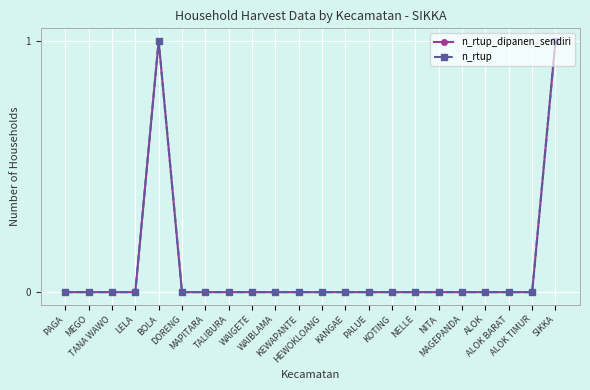

Where is n_rtup_dipanen_sendiri nearest to the value 0?

PAGA